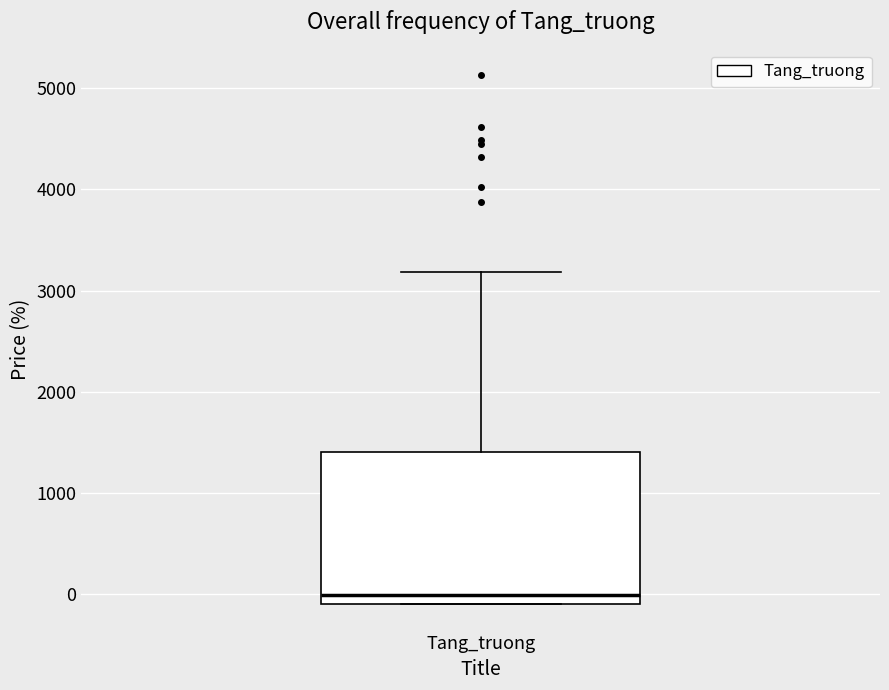

Read this box plot against the y-axis: the position of the median line, the range covered by the box, and the ends of both whiskers. The values are not printed on the chart, so give them approximately, as read against the axis.

median 0, box -100 to 1400, whiskers -100 to 3200